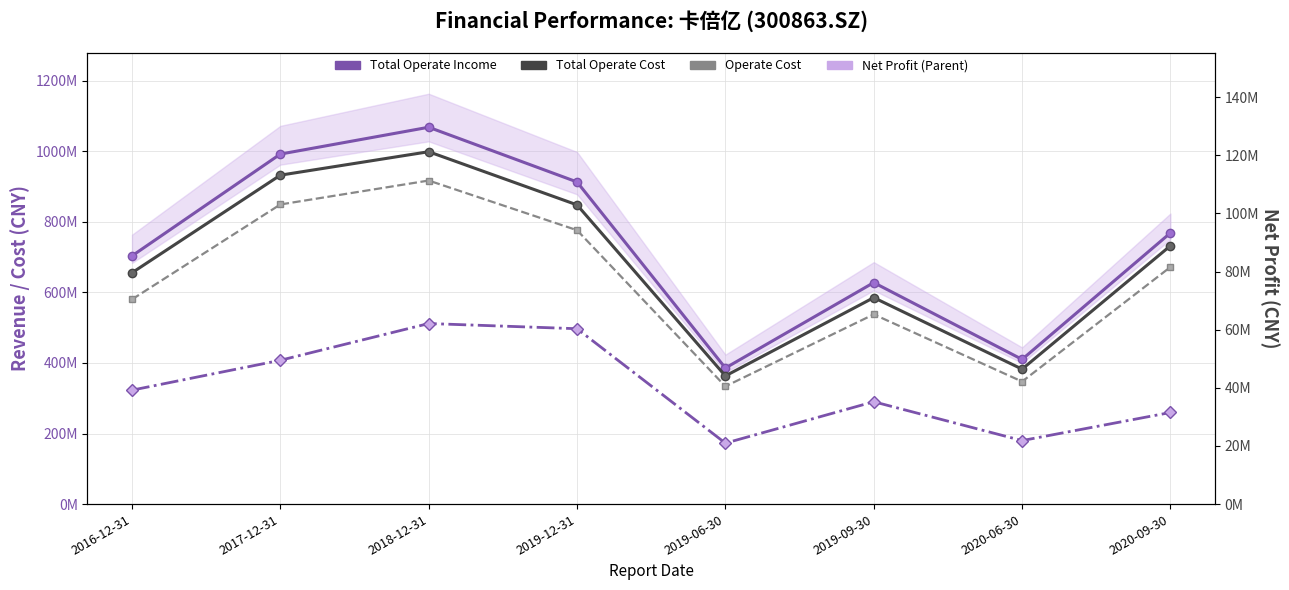

List the labels in order of Operate Cost value, largest first.

2018-12-31, 2017-12-31, 2019-12-31, 2020-09-30, 2016-12-31, 2019-09-30, 2020-06-30, 2019-06-30